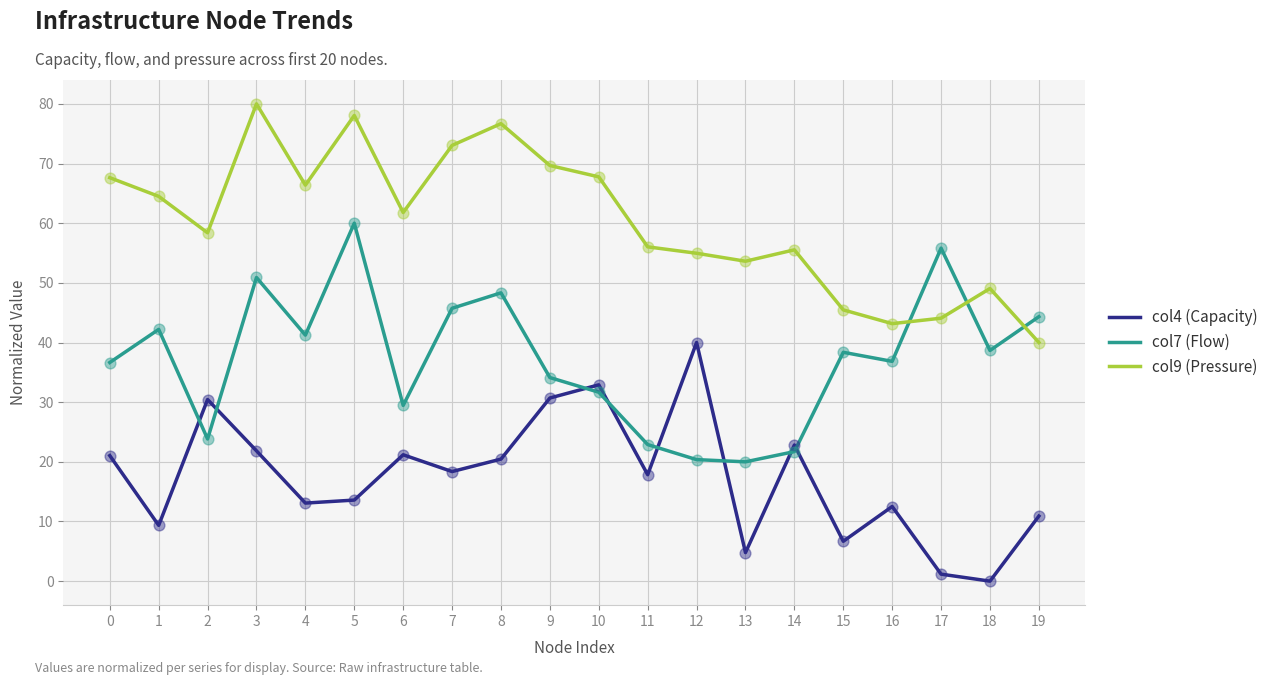

Is the value of col4 (Capacity) at 10 greater than the value of col7 (Flow) at 1?

No